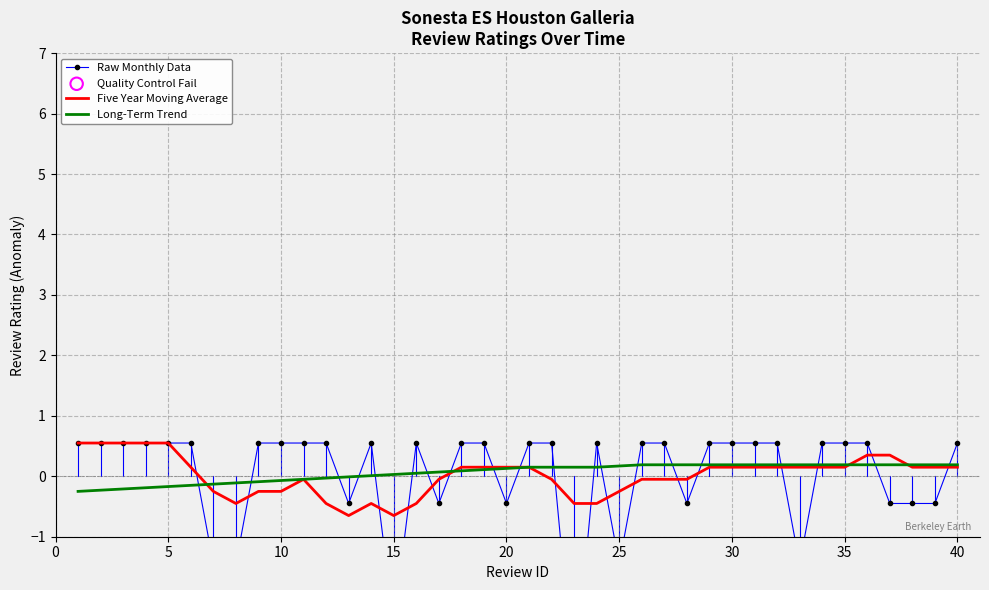

Which series contains the highest Y value?

Raw Monthly Data